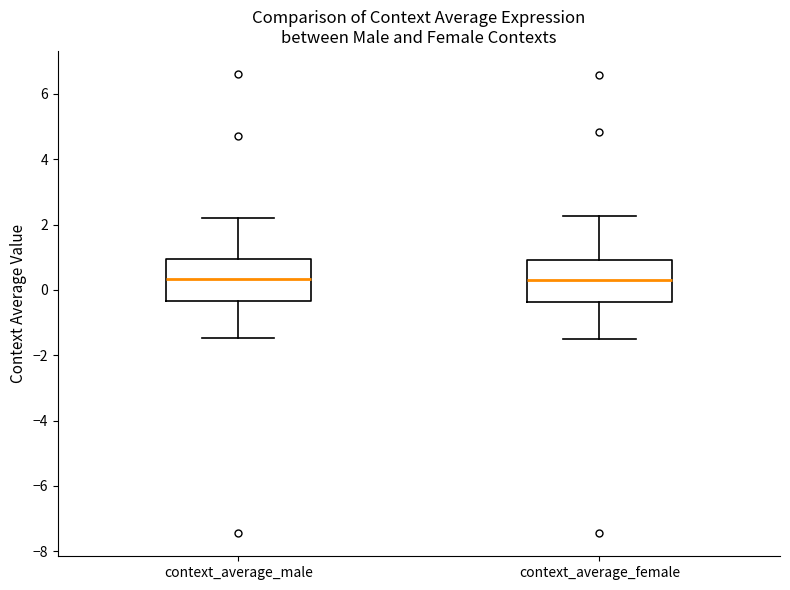

Reading left to right, transcribe this box plot: for each box, give where its median line is, the range the box spans, and where its two whiskers end, as read against the y-axis. The values are not printed on the chart, so give them approximately, as read against the axis.

context_average_male: median 0.4, box -0.4 to 1.0, whiskers -1.4 to 2.2
context_average_female: median 0.4, box -0.4 to 1.0, whiskers -1.6 to 2.2